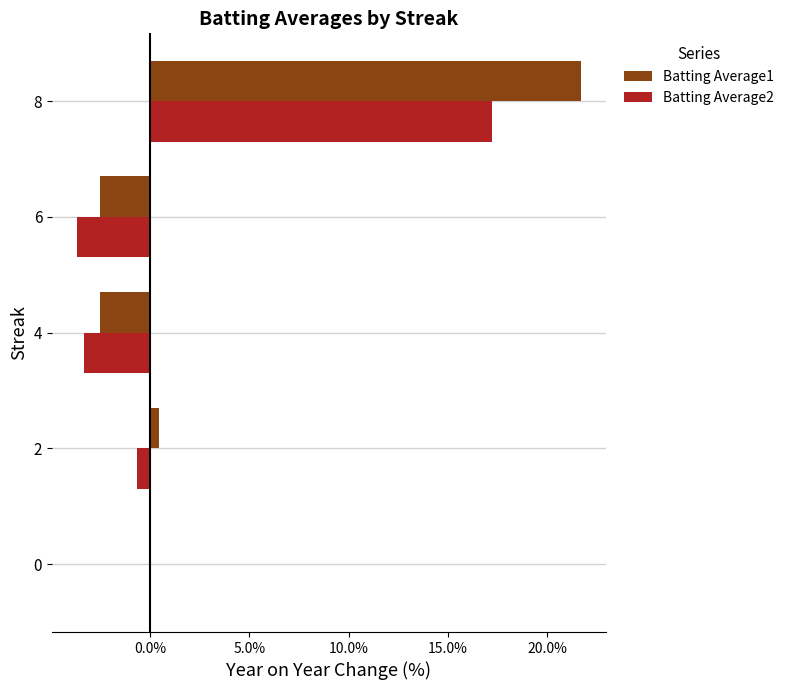

Which label corresponds to the largest value in the chart?

8